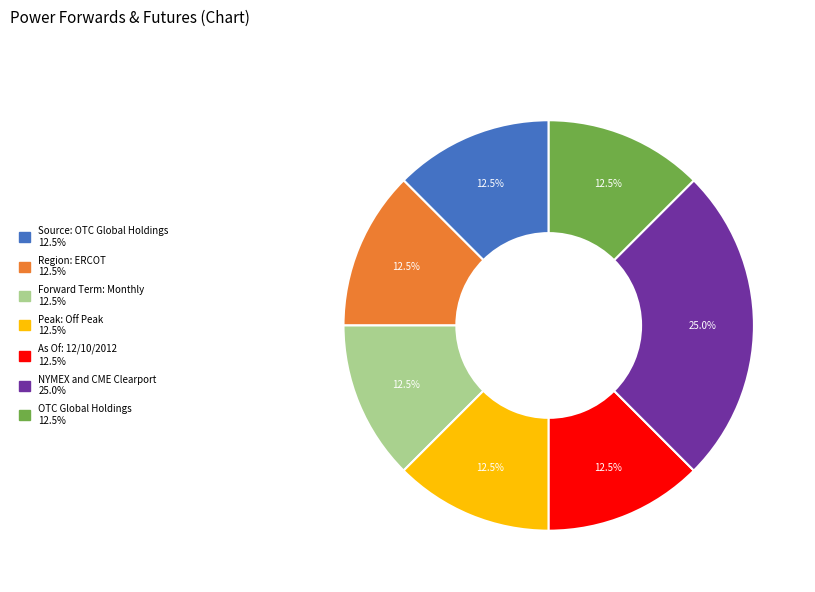

How many segments does this pie chart have?

7